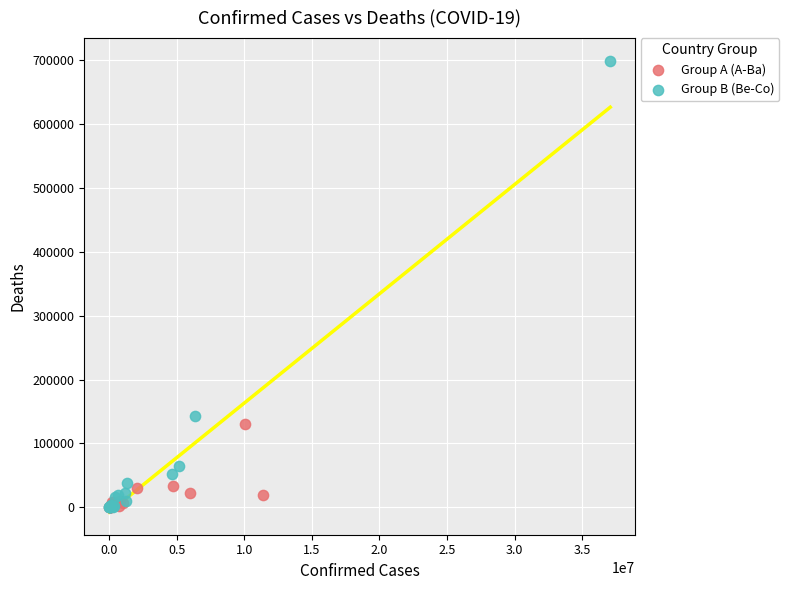

Which series reaches the maximum Y coordinate?

Group B (Be-Co)